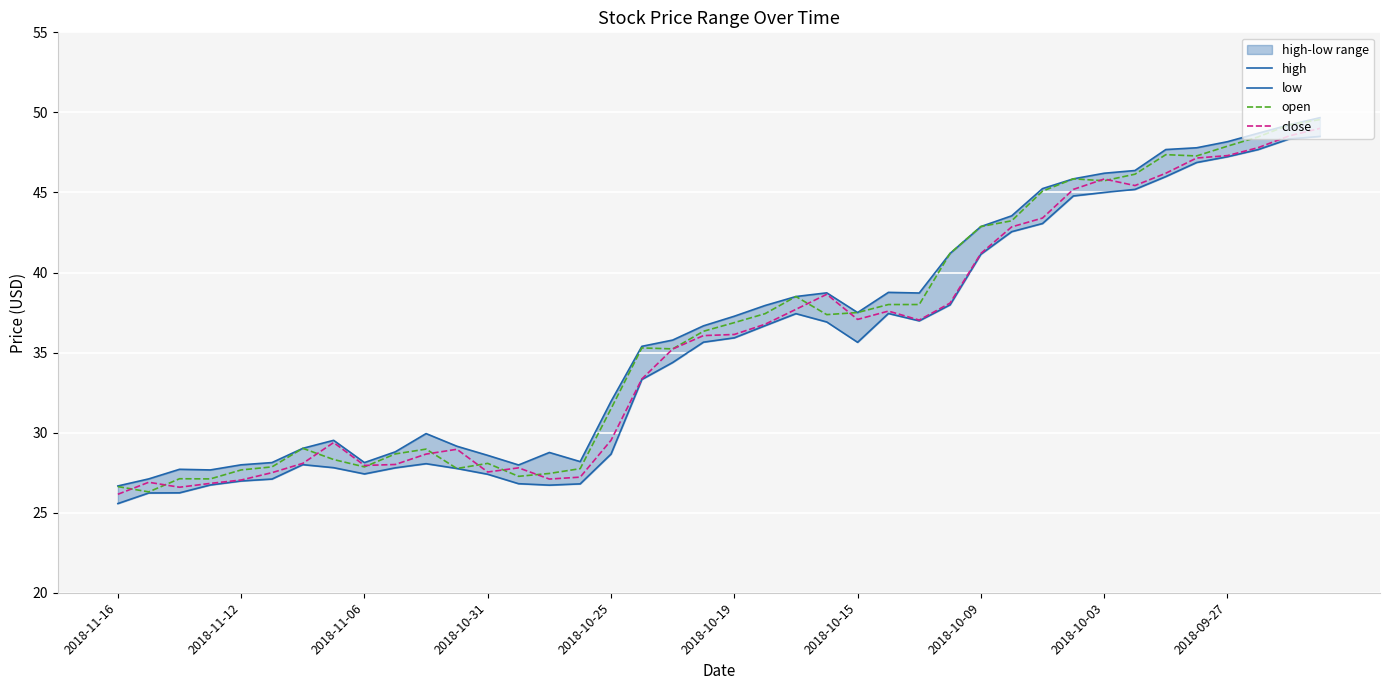

True or false: high has a value of 37.9 at 21.

True